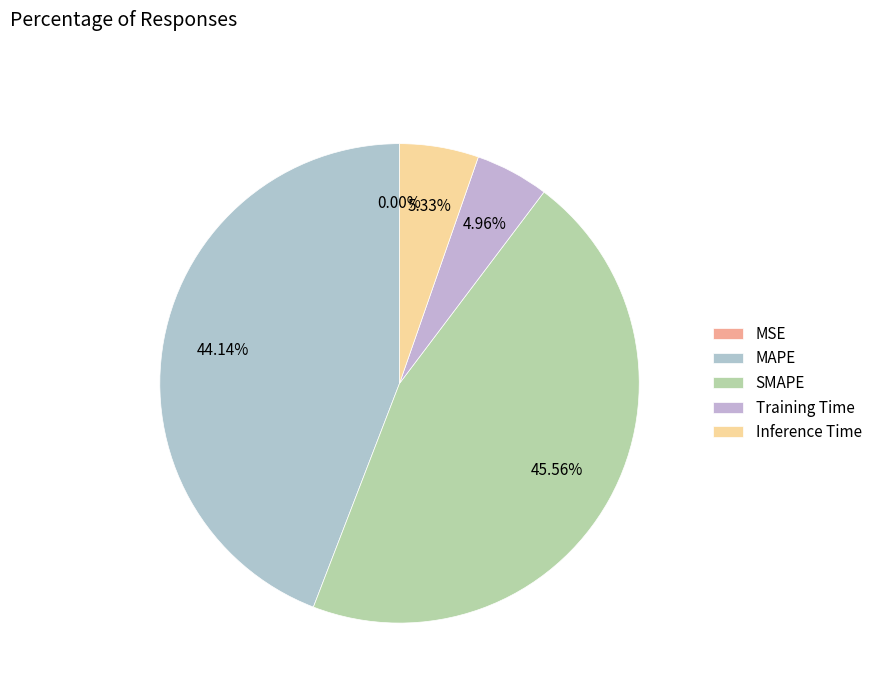

How many segments does this pie chart have?

5